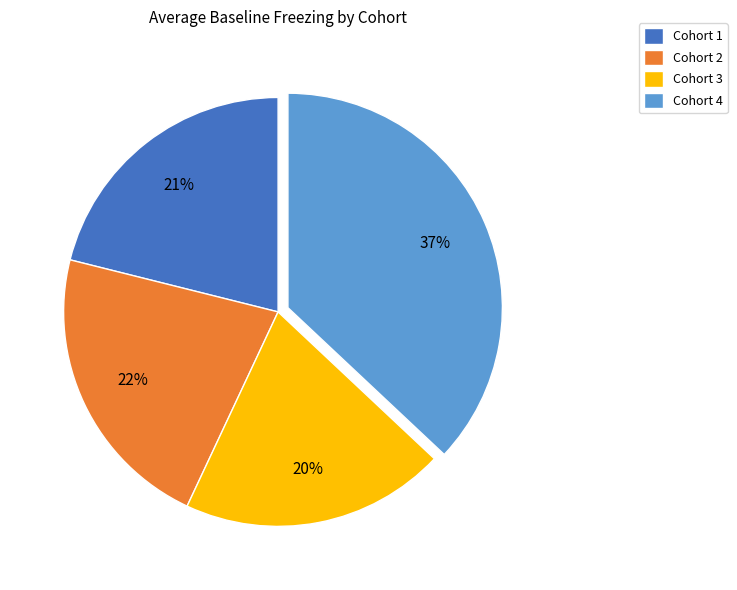

What is the largest slice in the pie chart?

Cohort 4